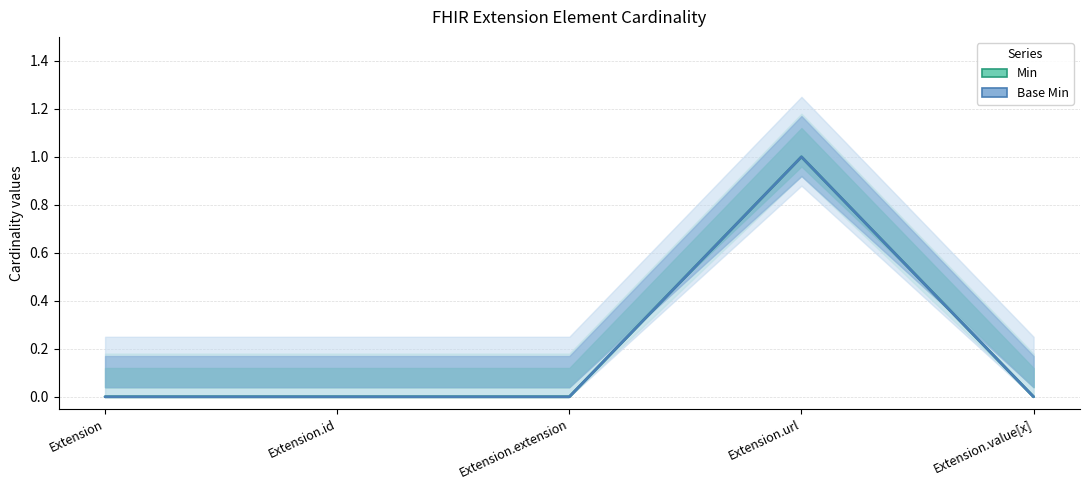

At which category is the sum across all series the highest?

Extension.url